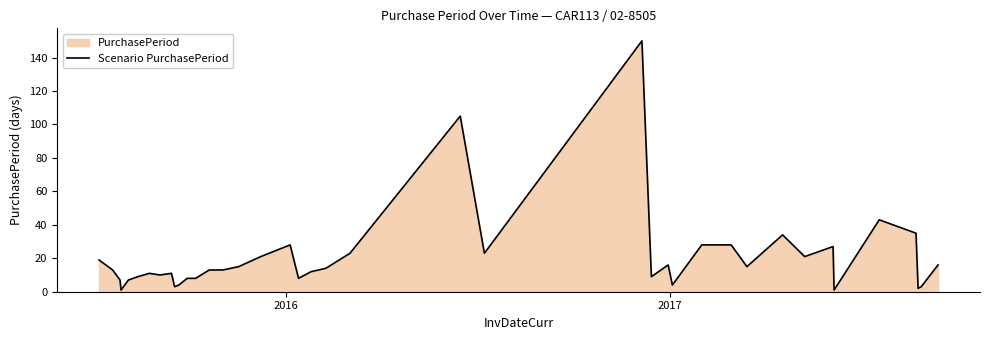

Does the chart display data point markers on the line(s)?

No